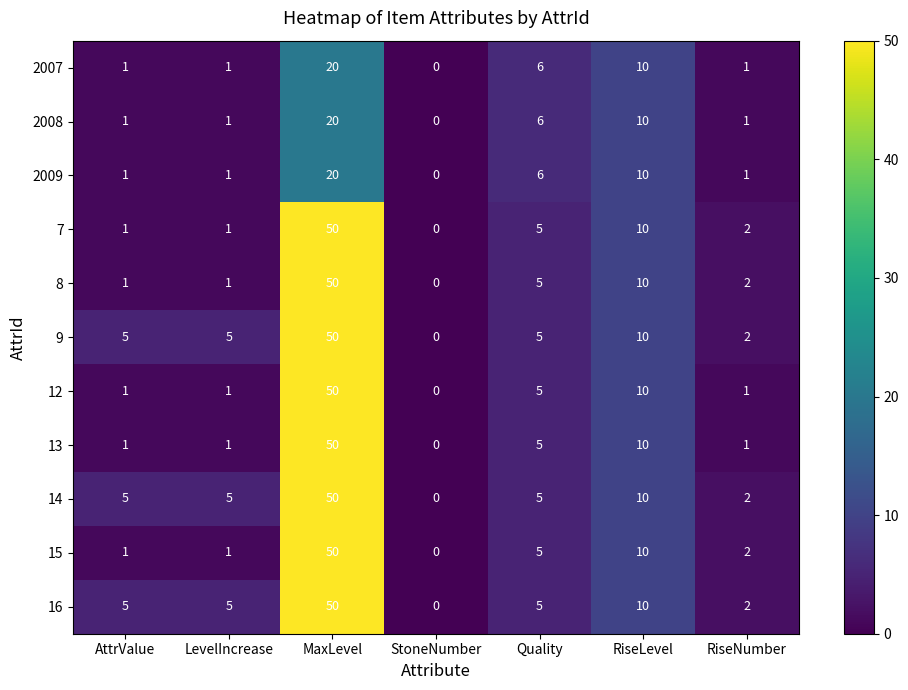

At which category is the sum across all series the highest?

MaxLevel